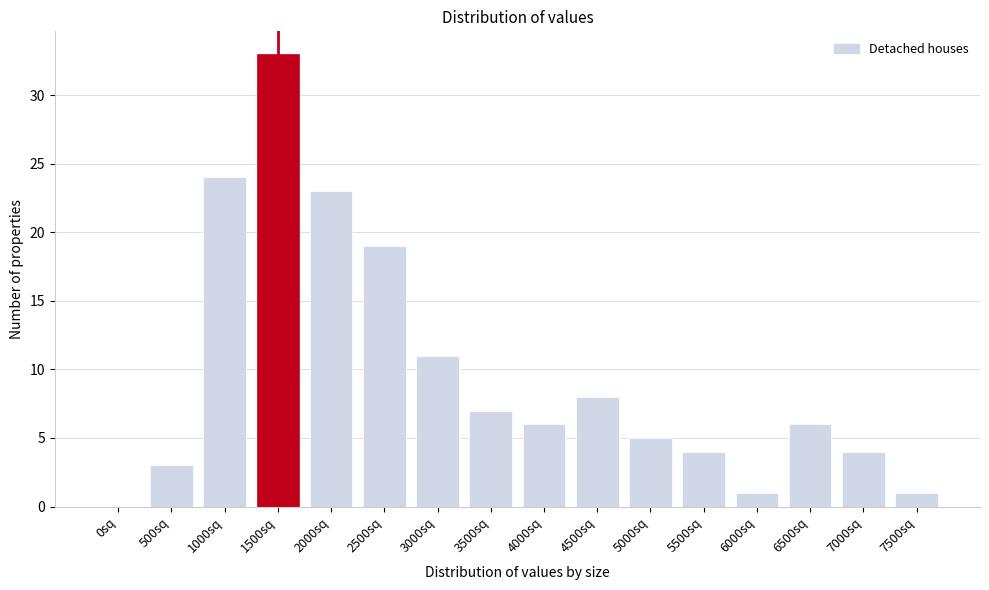

Reading right to left, extract all data points from this chart.

7500sq=1	7000sq=4	6500sq=6	6000sq=1	5500sq=4	5000sq=5	4500sq=8	4000sq=6	3500sq=7	3000sq=11	2500sq=19	2000sq=23	1500sq=33	1000sq=24	500sq=3	0sq=0